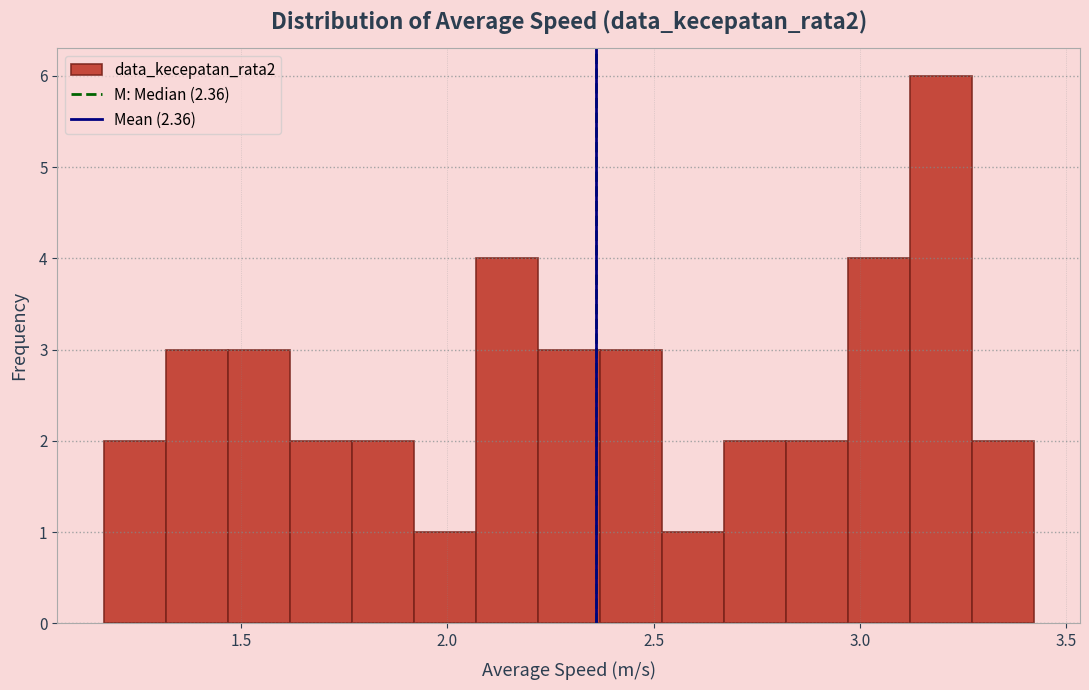

Read against the x-axis, roughly where is the centre of the tallest bar?

3.20